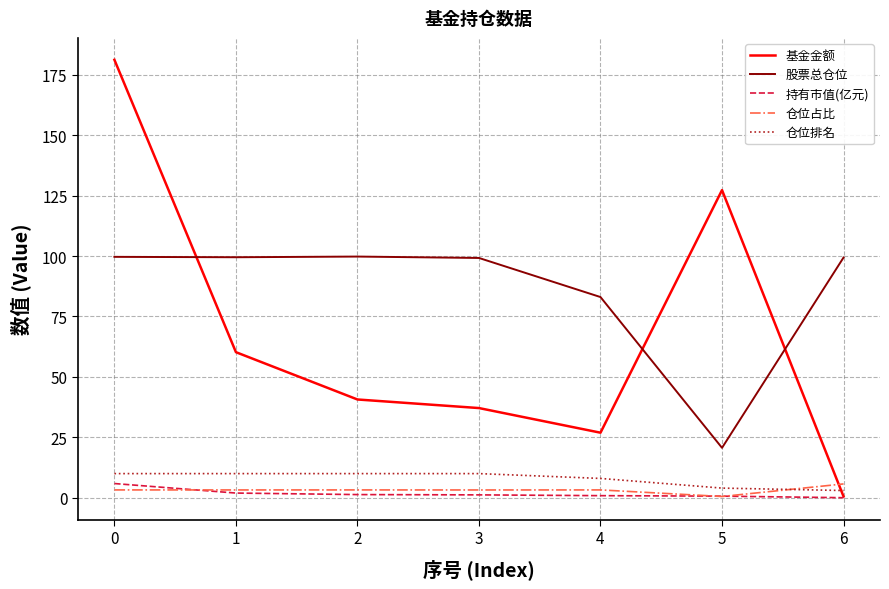

Does the chart have visible grid lines?

Yes